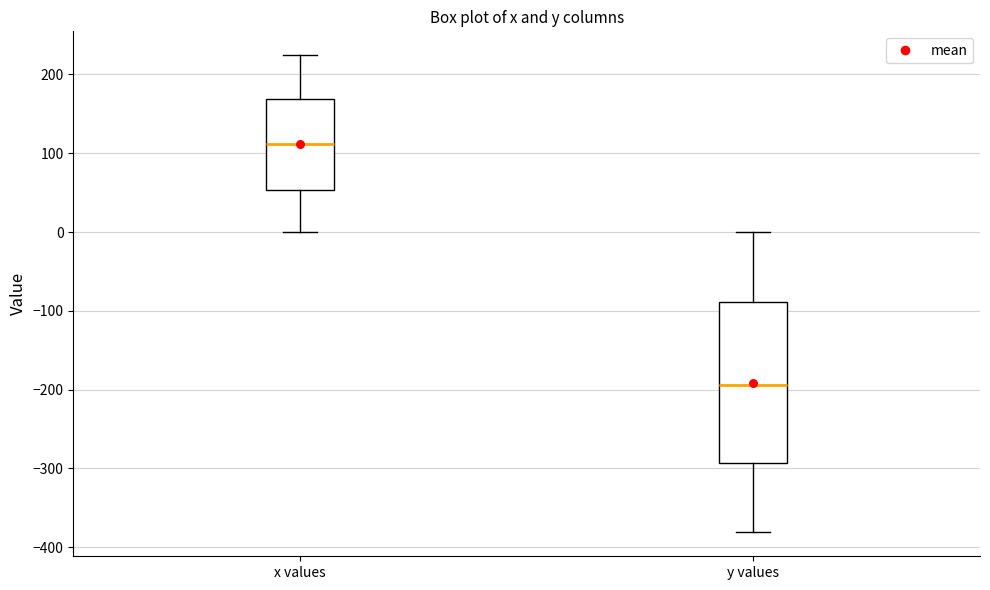

Which box's median line is the lowest?

y values